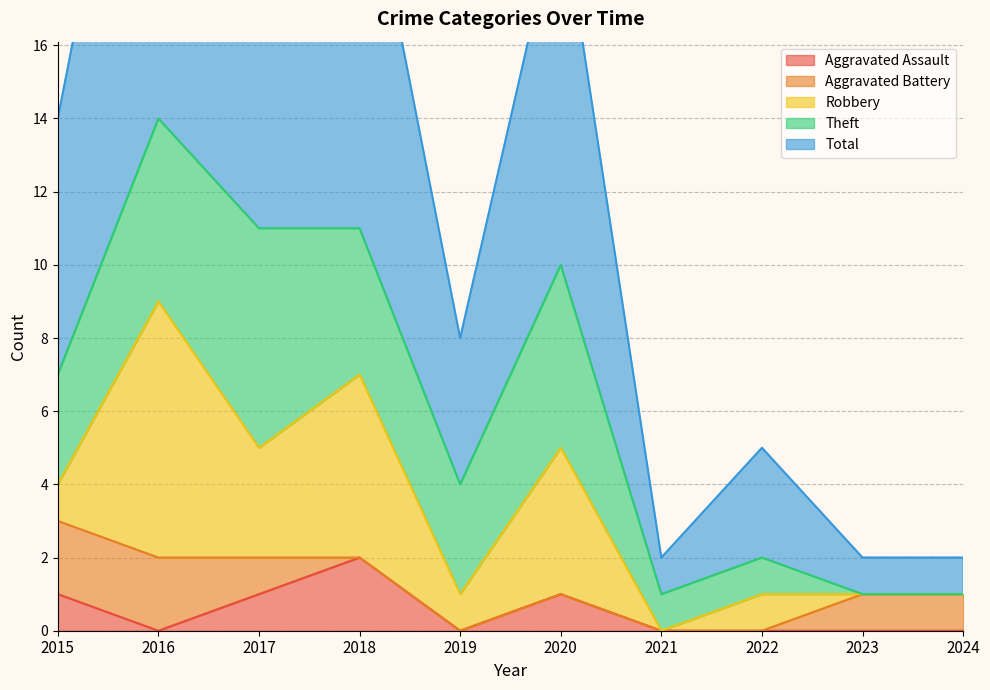

Is it true that Robbery equals 3 at 2017?

True